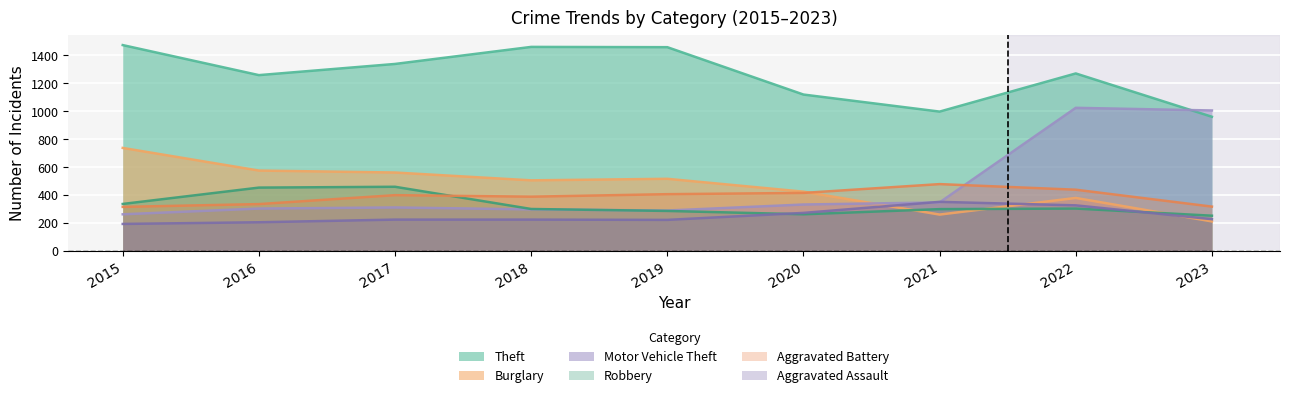

Where does the Theft series first go above 1271?

2015